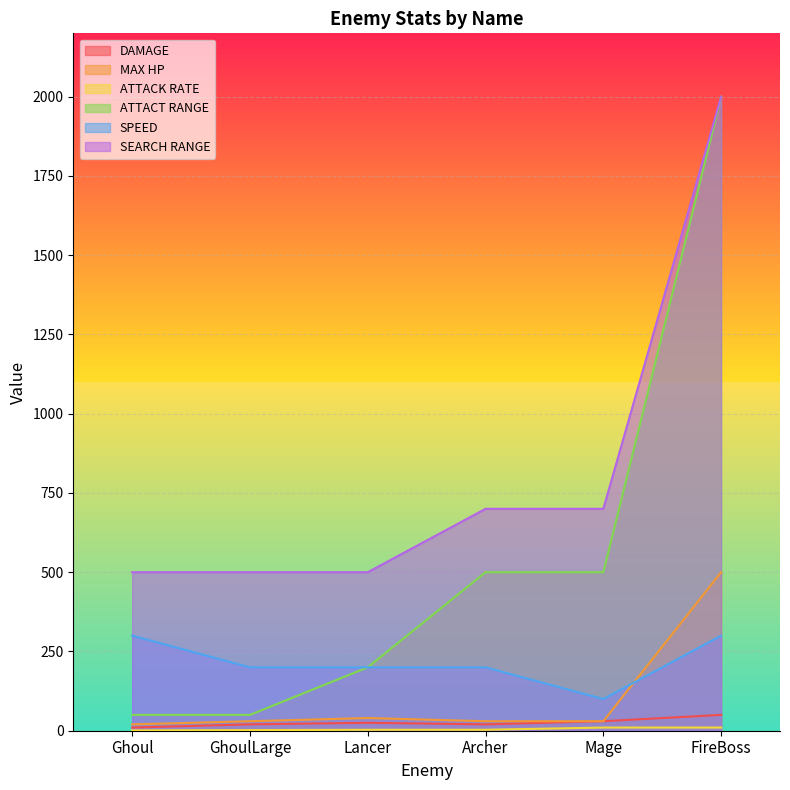

Reading left to right, extract all data points from this chart.

DAMAGE: 10	20	25	20	30	50
MAX HP: 20	30	40	30	30	500
ATTACK RATE: 1	2	3	3	10	10
ATTACT RANGE: 50	50	200	500	500	2000
SPEED: 300	200	200	200	100	300
SEARCH RANGE: 500	500	500	700	700	2000